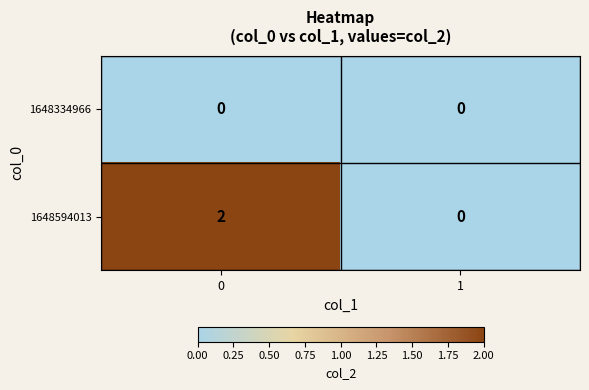

How many values in the 1648594013 series are below 2?

1